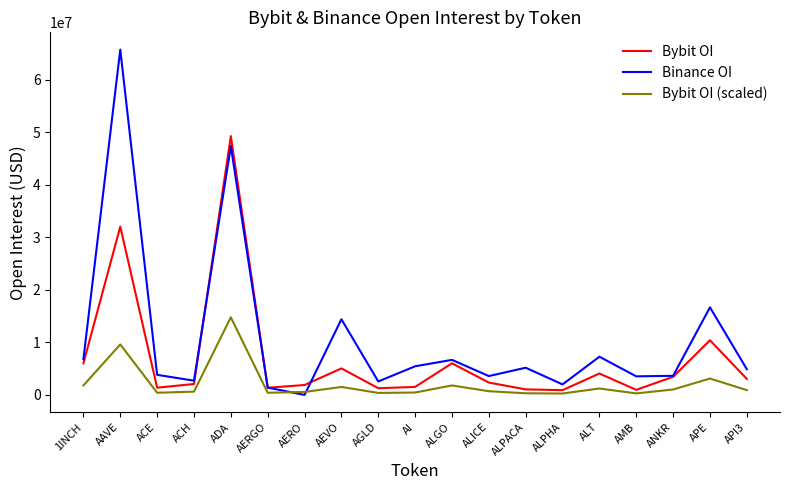

What is the difference between the Binance OI values at AMB and ANKR?

104536.0